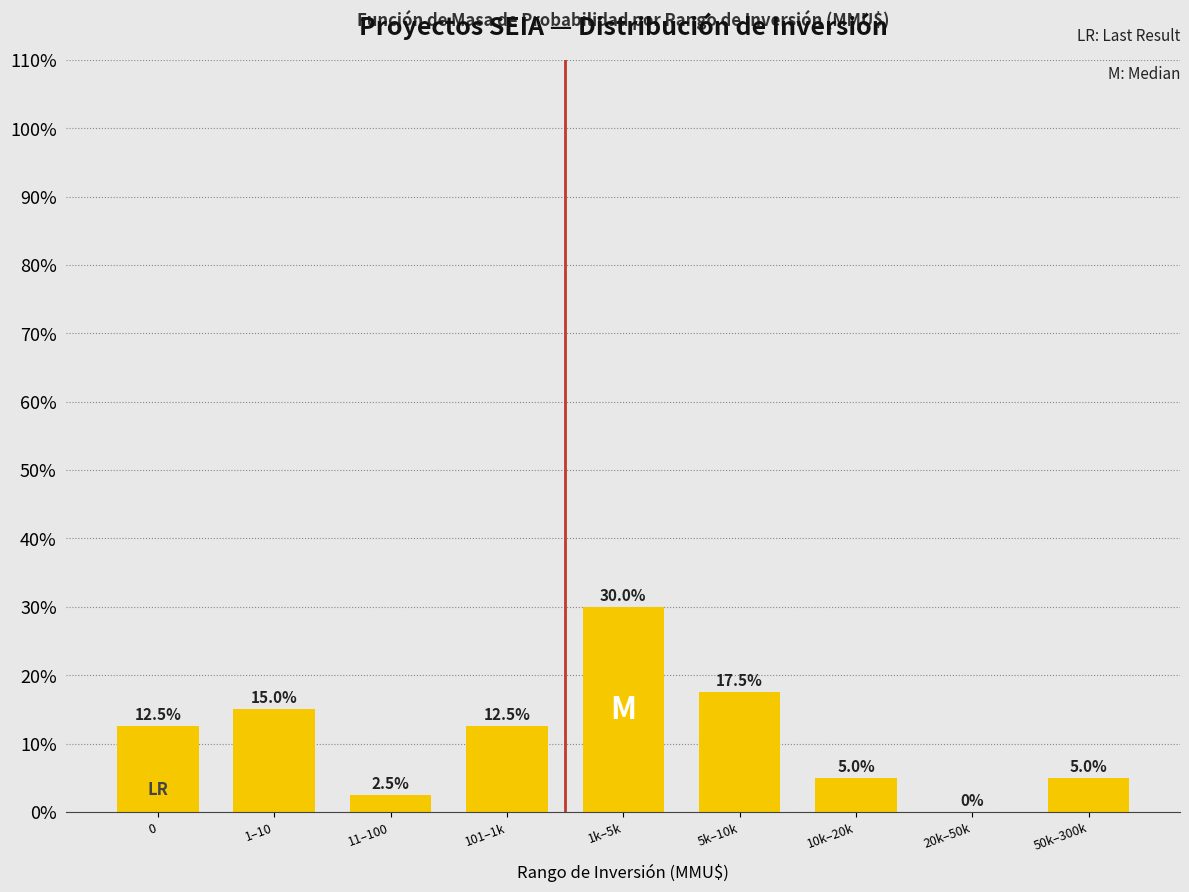

Reading left to right, transcribe all the data shown in this chart.

0=12.5	1–10=15.0	11–100=2.5	101–1k=12.5	1k–5k=30.0	5k–10k=17.5	10k–20k=5.0	20k–50k=0.0	50k–300k=5.0